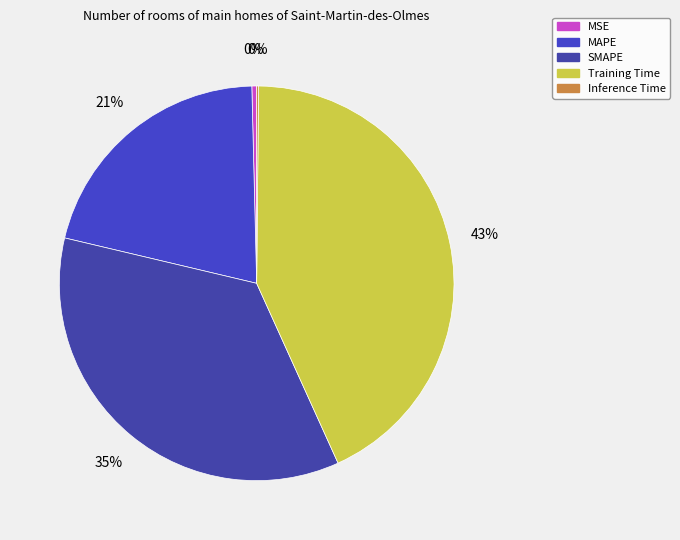

How many slices are in this pie chart?

5